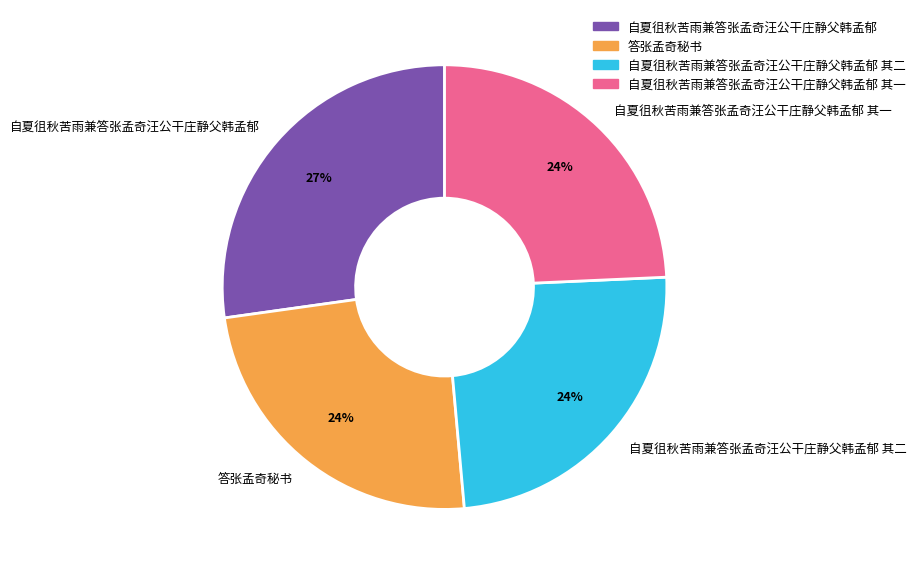

What is the ratio of the value at 答张孟奇秘书 to the value at 自夏徂秋苦雨兼答张孟奇汪公干庄静父韩孟郁 其一?

1.0